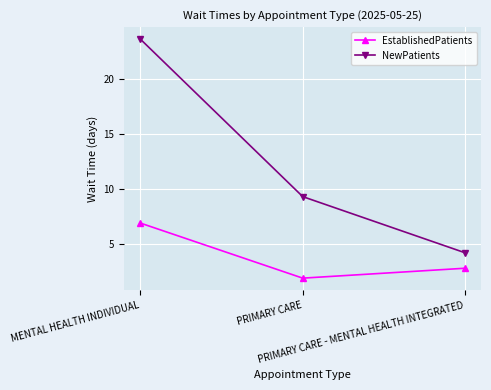

What is the sum of the NewPatients values at PRIMARY CARE - MENTAL HEALTH INTEGRATED and MENTAL HEALTH INDIVIDUAL?

27.8